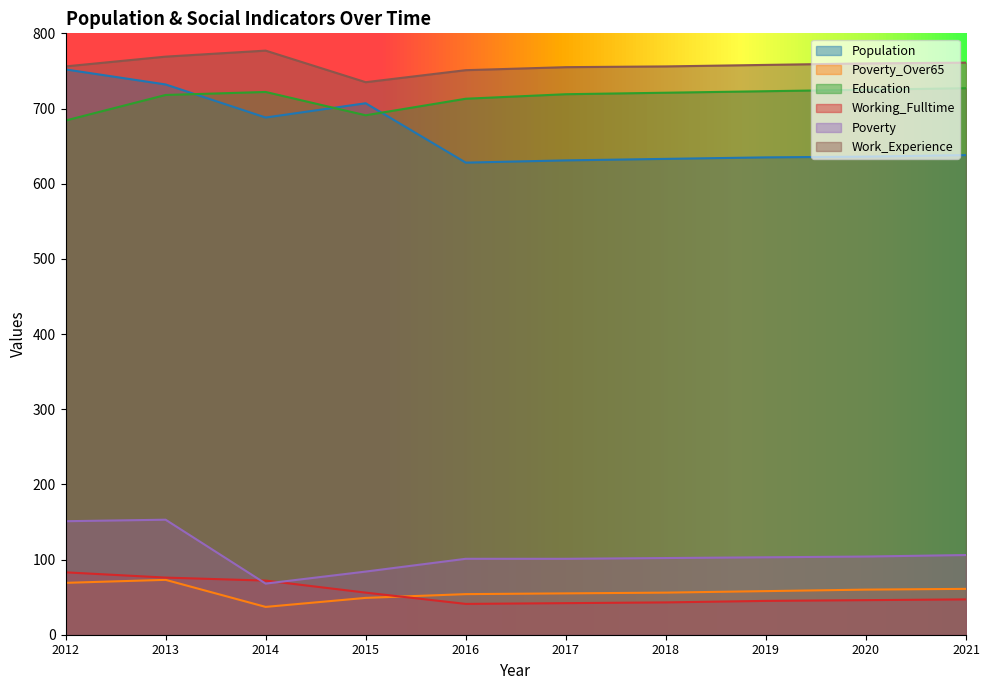

What are all the series names shown in the legend?

Population, Poverty_Over65, Education, Working_Fulltime, Poverty, Work_Experience